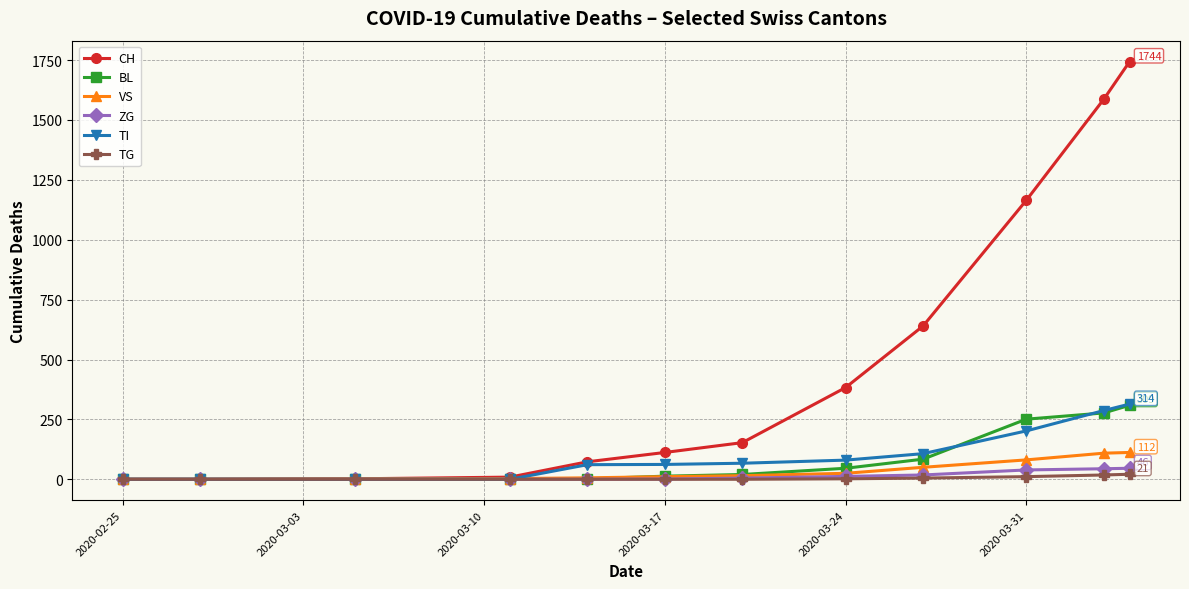

What is the greatest value displayed?

1744